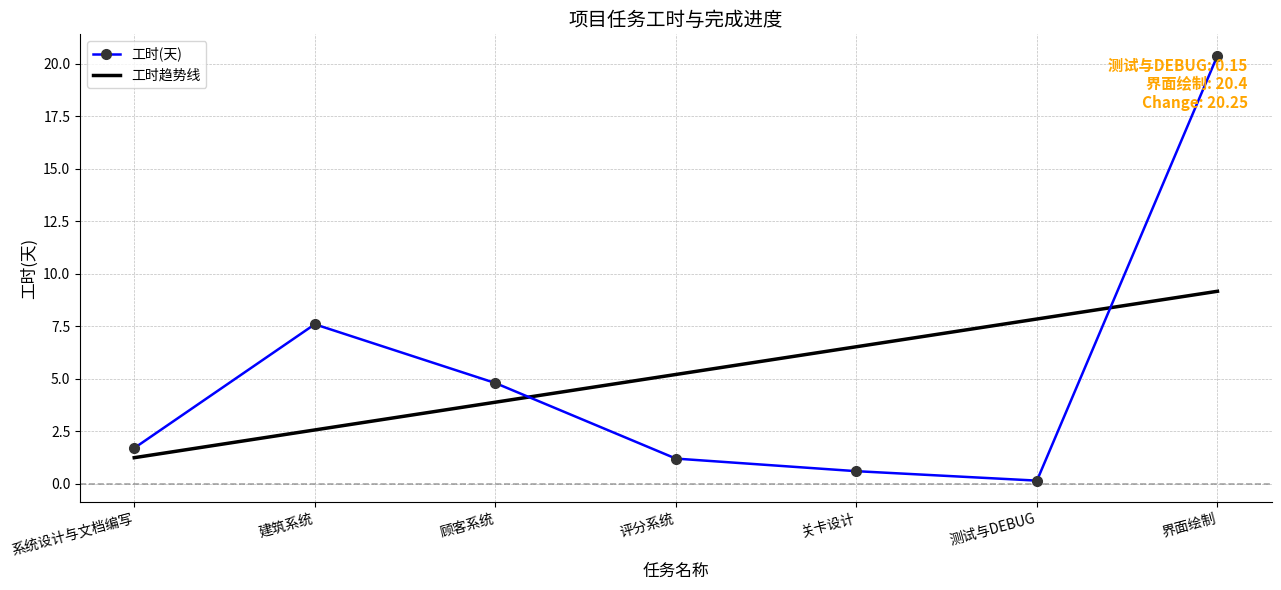

Is it true that 工时趋势线 equals 2.3 at 测试与DEBUG?

False